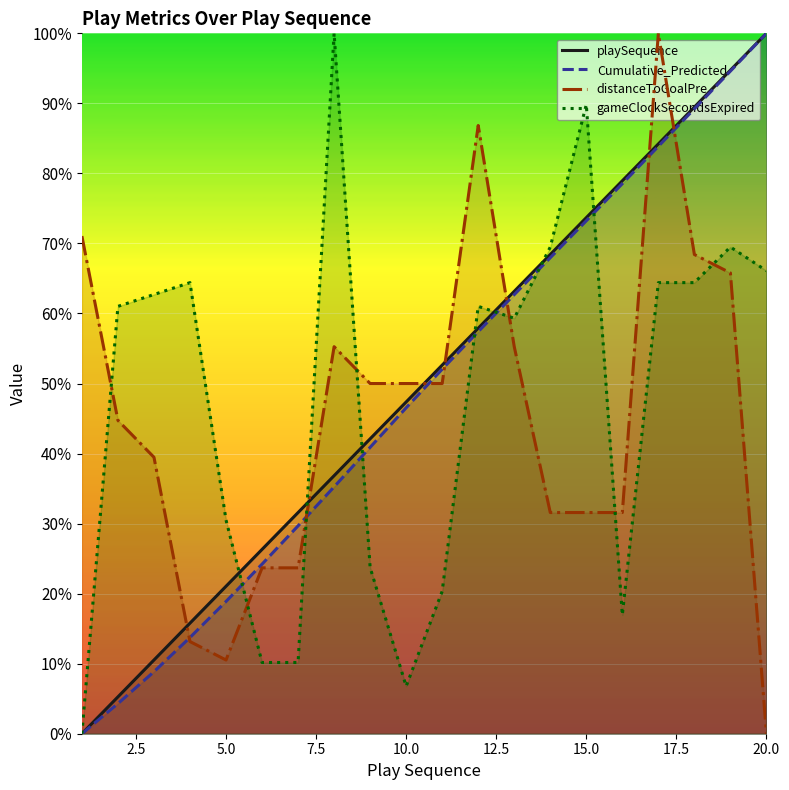

Which series has the largest range (max minus min)?

playSequence